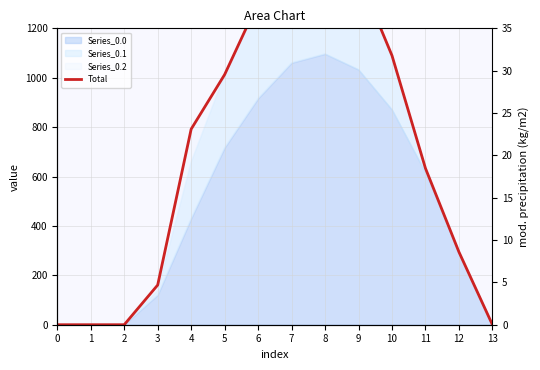

Rank the categories by value from highest to lowest.

8, 7, 9, 6, 10, 5, 4, 11, 12, 3, 0, 1, 2, 13